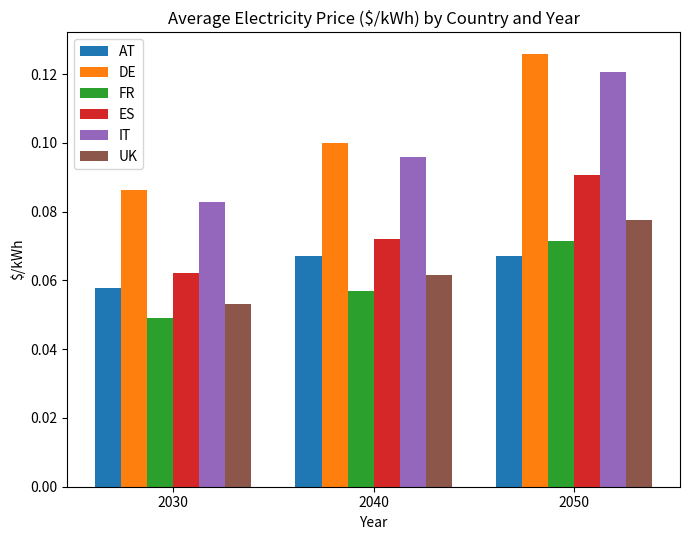

Which series changed the most between 2030 and 2040?

DE